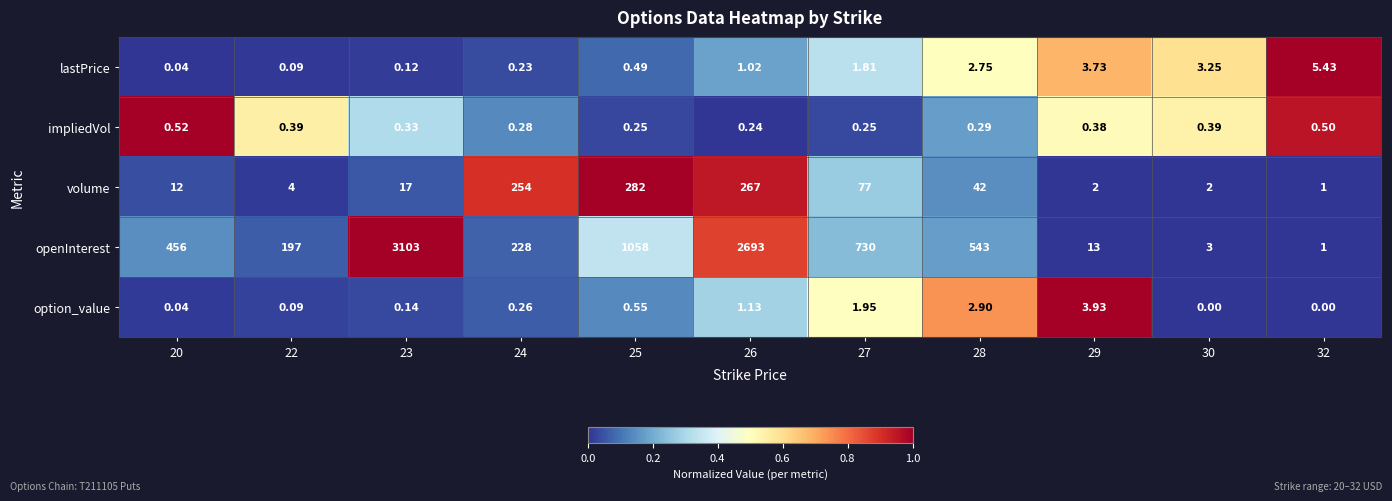

How many data points in volume are less than 17?

5